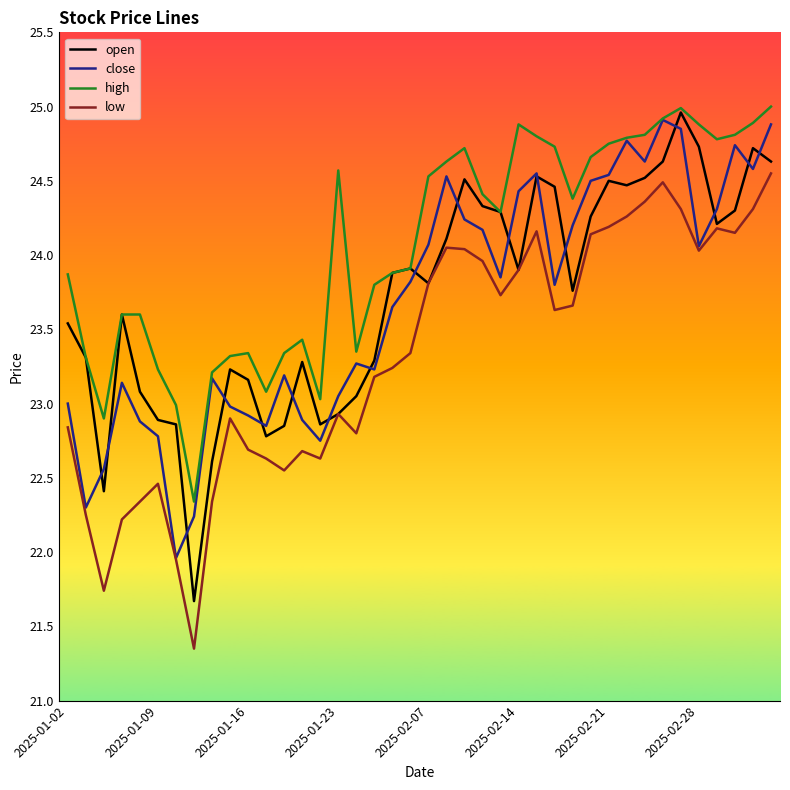

Which series has the largest total across all categories?

high